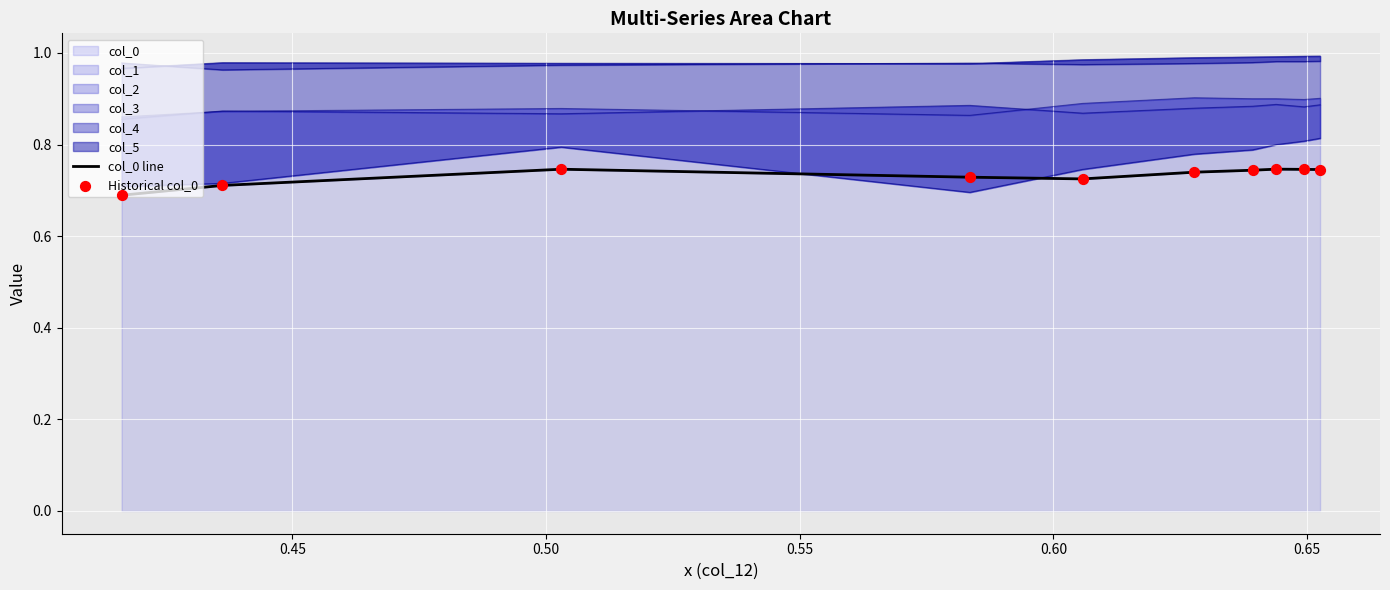

Which series has the largest total across all categories?

col_0 line